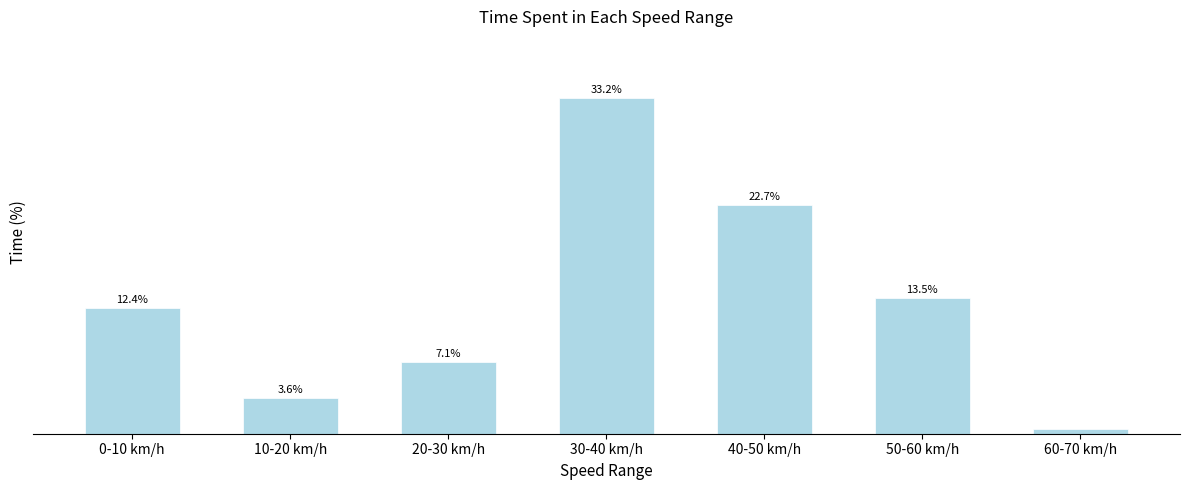

What is the label of the 6th bar from the right?

10-20 km/h